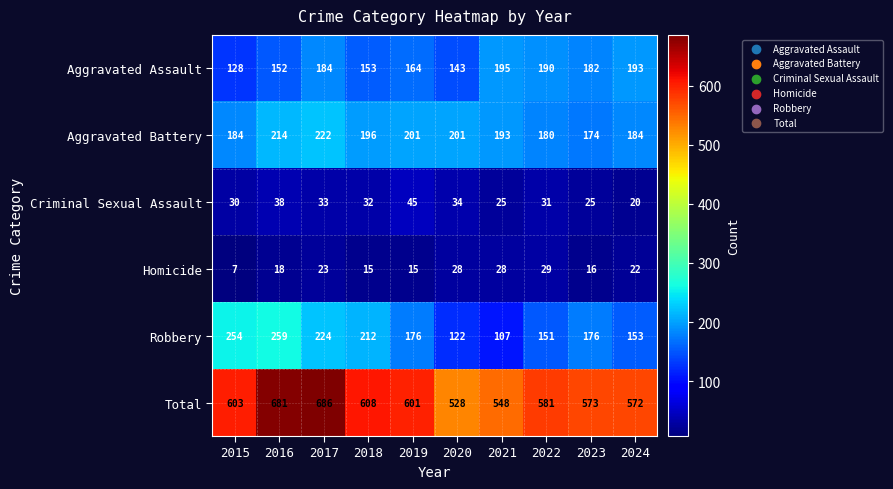

Between 2017 and 2021, which series saw the biggest shift?

Total